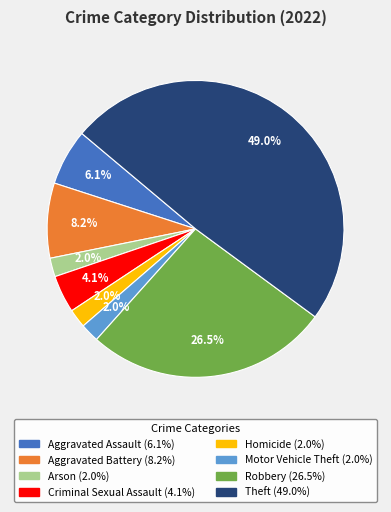

Is it true that Homicide is 14% of the pie?

False